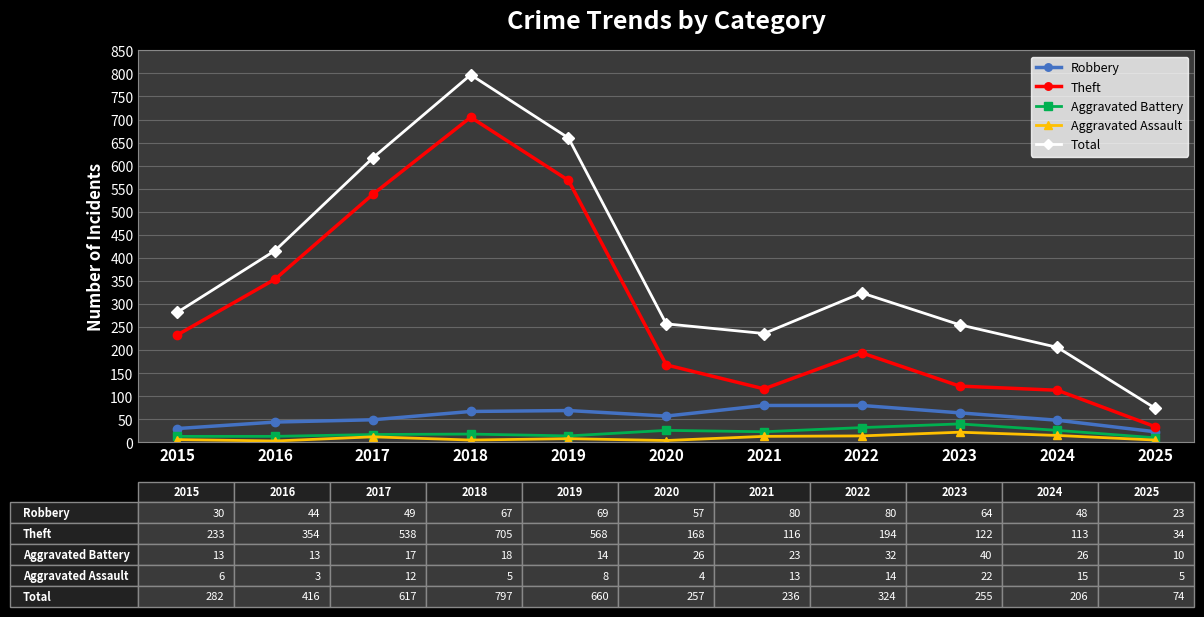

How many categories are shown in the chart?

11